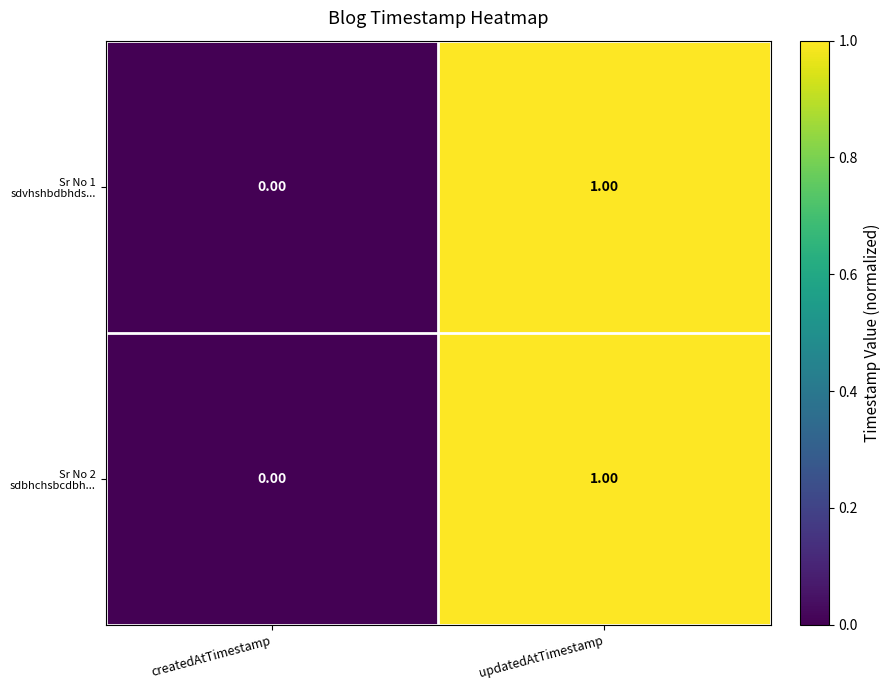

Which label corresponds to the smallest value in the chart?

createdAtTimestamp